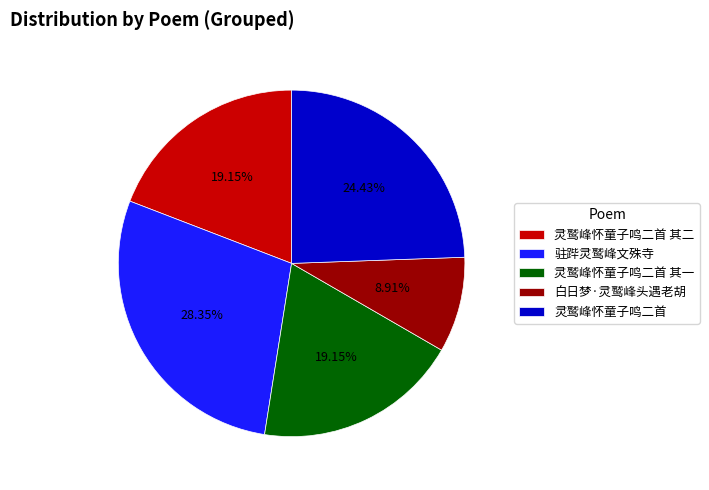

What percentage is NOT represented by 灵鹫峰怀童子鸣二首 其二?

80.8%